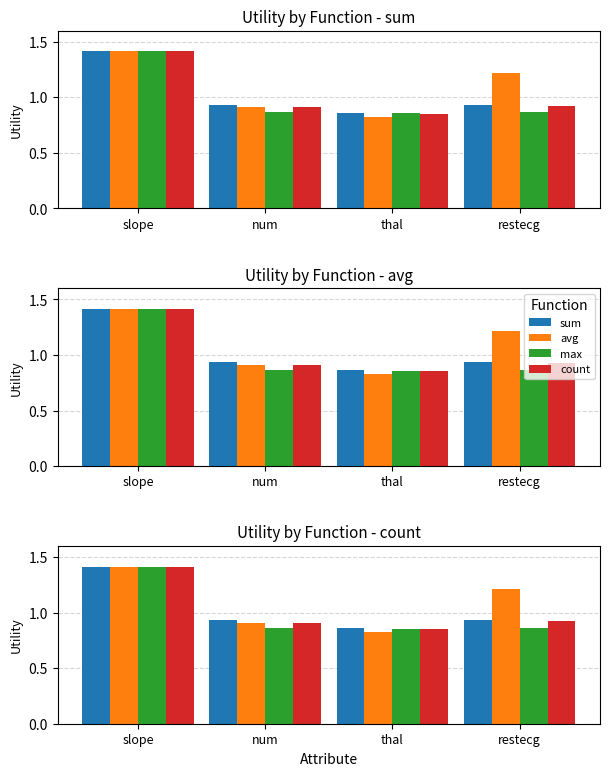

What is the average value of the max series?

1.0